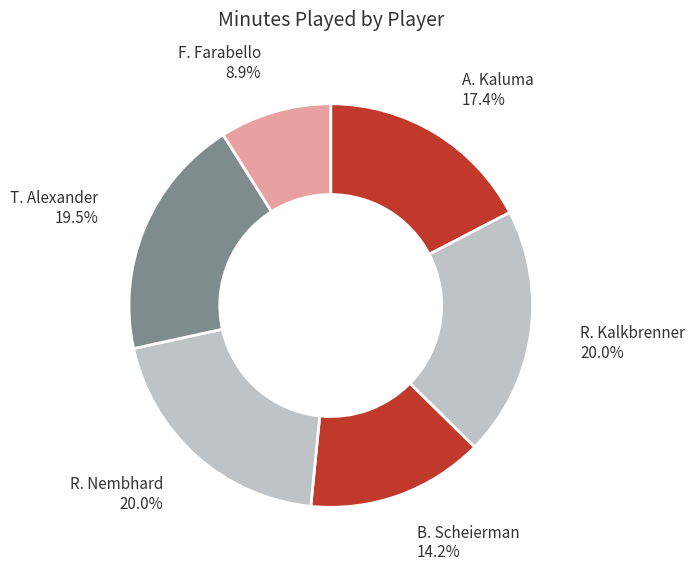

Approximately how many times larger is the value at R. Kalkbrenner compared to R. Nembhard?

1.0